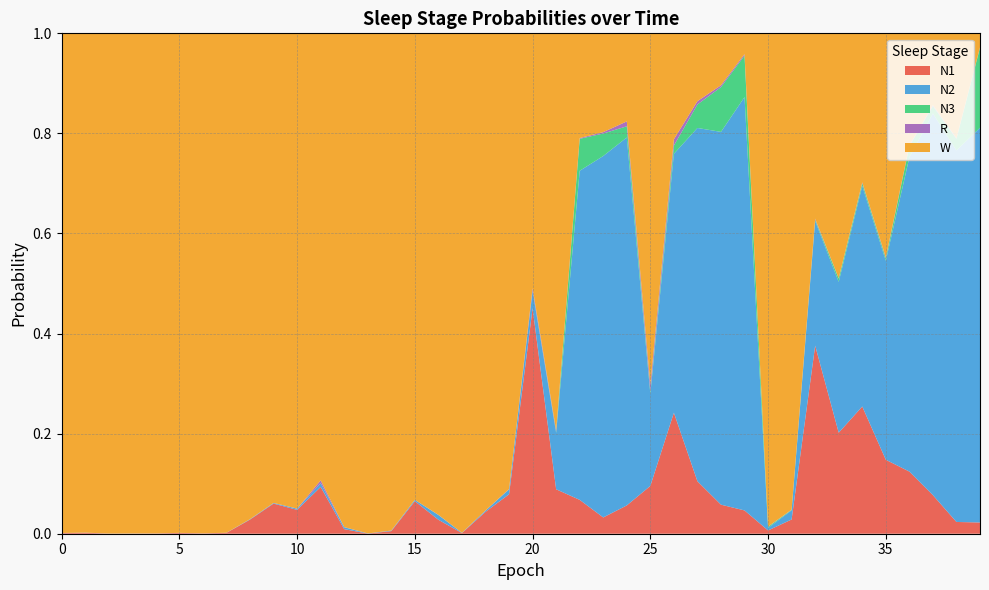

Reading left to right, extract all data points from this chart.

N1: 0.0	0.0	0.0	0.0	0.0	0.0	0.0	0.0	0.0	0.1	0.0	0.1	0.0	0.0	0.0	0.1	0.0	0.0	0.0	0.1	0.5	0.1	0.1	0.0	0.1	0.1	0.2	0.1	0.1	0.0	0.0	0.0	0.4	0.2	0.3	0.1	0.1	0.1	0.0	0.0
N2: 0.0	0.0	0.0	0.0	0.0	0.0	0.0	0.0	0.0	0.0	0.0	0.0	0.0	0.0	0.0	0.0	0.0	0.0	0.0	0.0	0.0	0.1	0.7	0.7	0.7	0.2	0.5	0.7	0.7	0.8	0.0	0.0	0.2	0.3	0.4	0.4	0.6	0.8	0.7	0.8
N3: 0.0	0.0	0.0	0.0	0.0	0.0	0.0	0.0	0.0	0.0	0.0	0.0	0.0	0.0	0.0	0.0	0.0	0.0	0.0	0.0	0.0	0.0	0.1	0.0	0.0	0.0	0.0	0.0	0.1	0.1	0.0	0.0	0.0	0.0	0.0	0.0	0.0	0.0	0.0	0.2
R: 0.0	0.0	0.0	0.0	0.0	0.0	0.0	0.0	0.0	0.0	0.0	0.0	0.0	0.0	0.0	0.0	0.0	0.0	0.0	0.0	0.0	0.0	0.0	0.0	0.0	0.0	0.0	0.0	0.0	0.0	0.0	0.0	0.0	0.0	0.0	0.0	0.0	0.0	0.0	0.0
W: 1.0	1.0	1.0	1.0	1.0	1.0	1.0	1.0	1.0	0.9	0.9	0.9	1.0	1.0	1.0	0.9	1.0	1.0	1.0	0.9	0.5	0.8	0.2	0.2	0.2	0.7	0.2	0.1	0.1	0.0	1.0	1.0	0.4	0.5	0.3	0.4	0.2	0.1	0.2	0.0